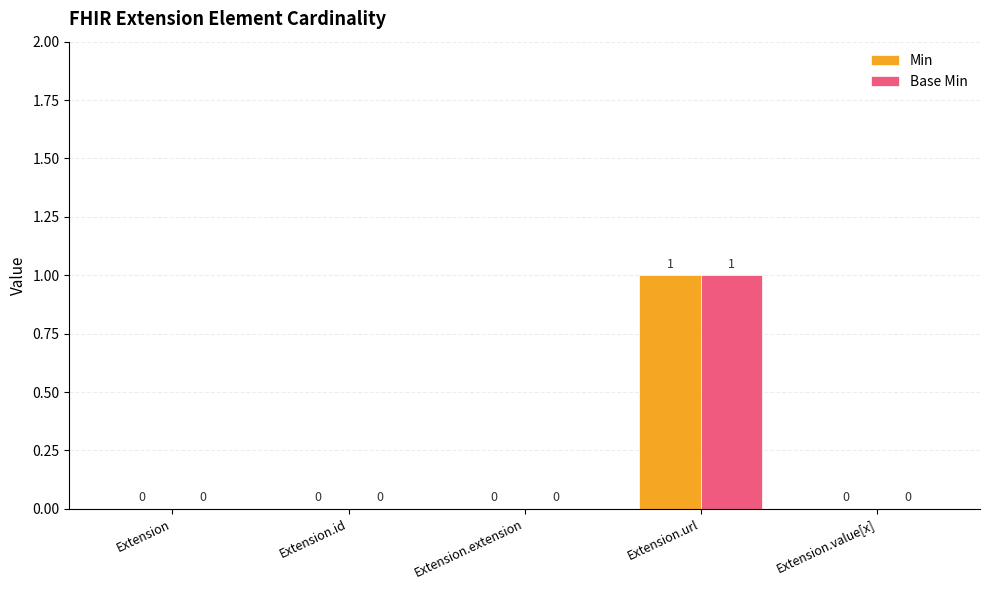

At which category is the sum across all series the highest?

Extension.url